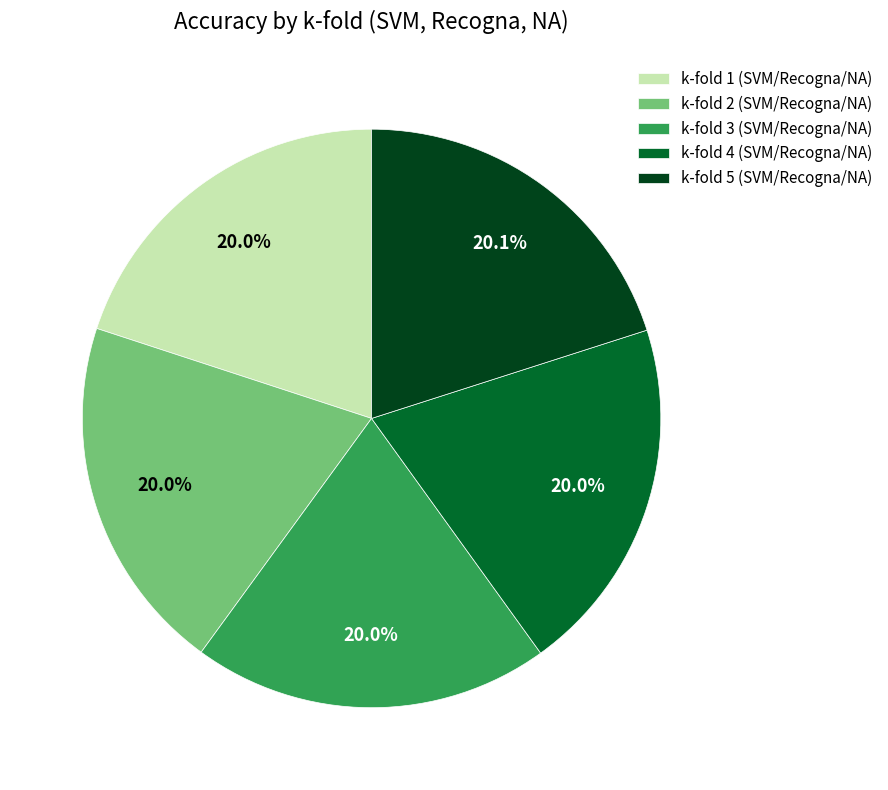

Does any single category account for the majority?

No